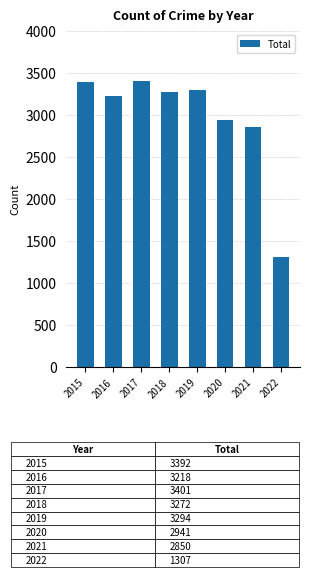

What is the difference between the values at 2022 and 2021?

1543